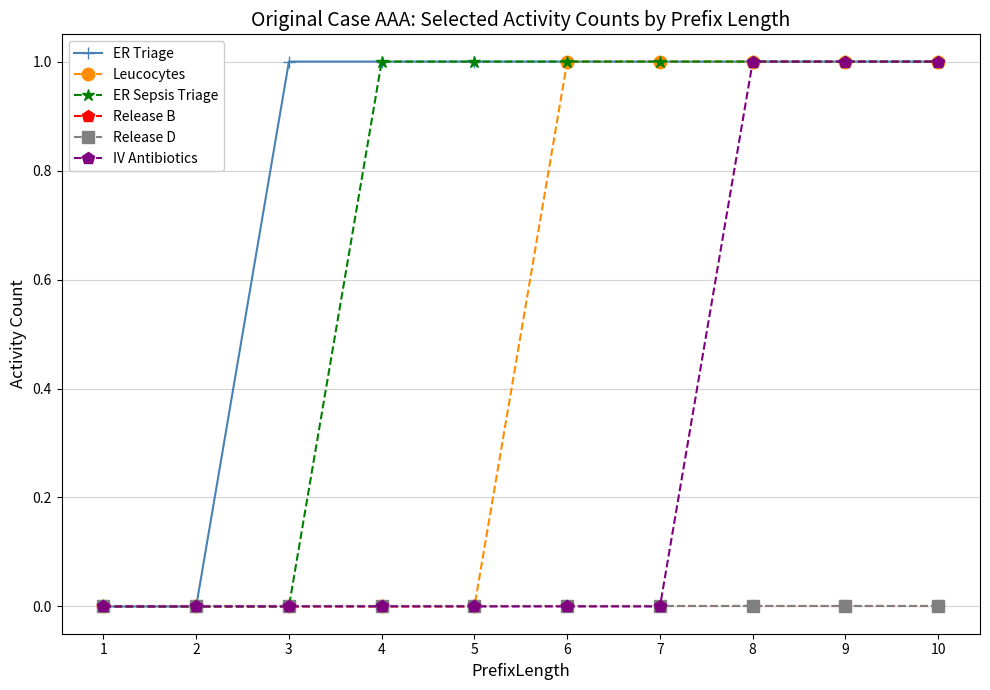

True or false: IV Antibiotics and Release D cross at least once.

False